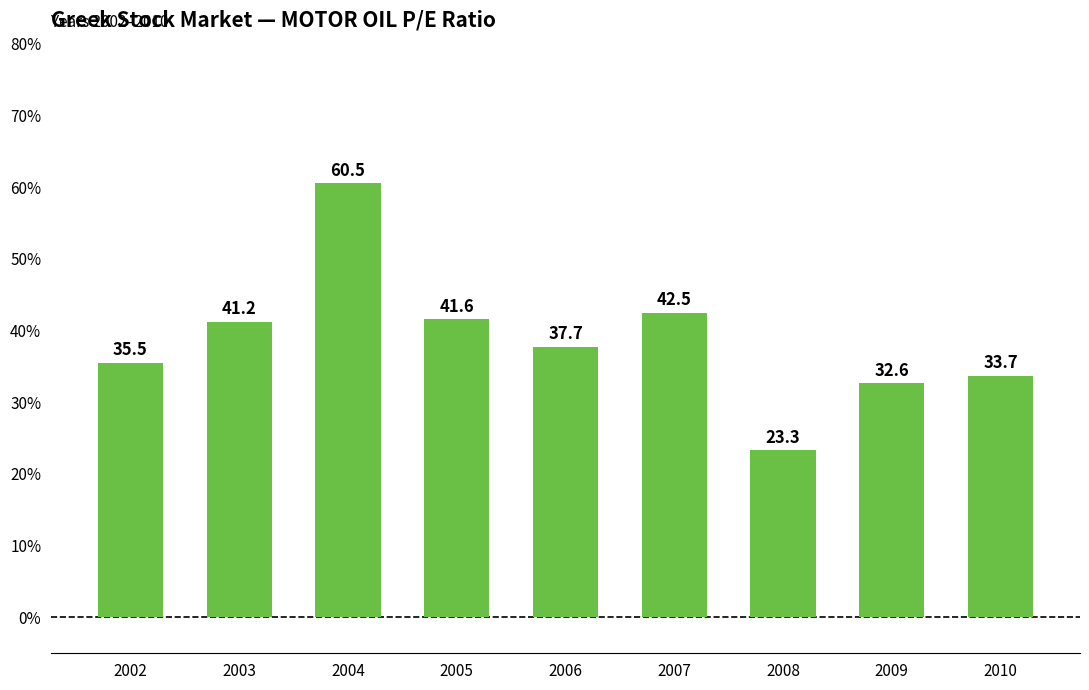

Approximately how many times larger is the value at 2002 compared to 2005?

0.9